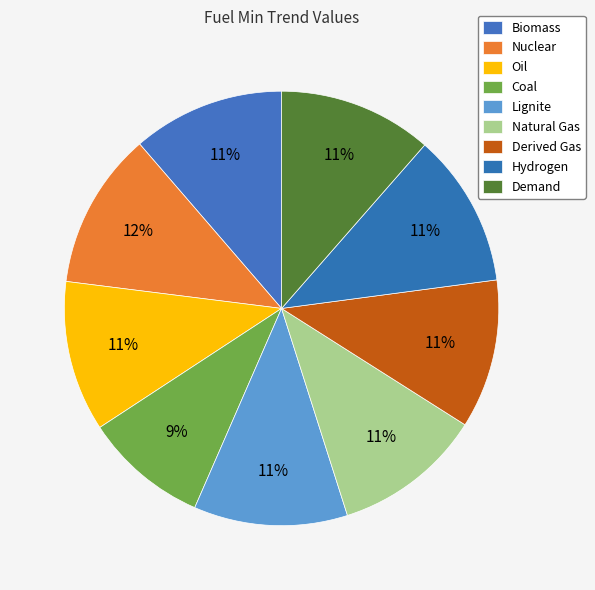

To the nearest percent, what percentage of the pie is Demand?

11%